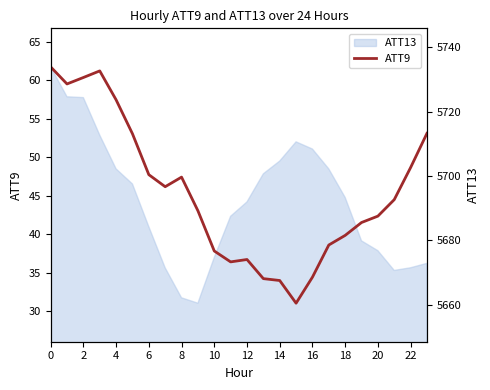

How many values are below 44?

12